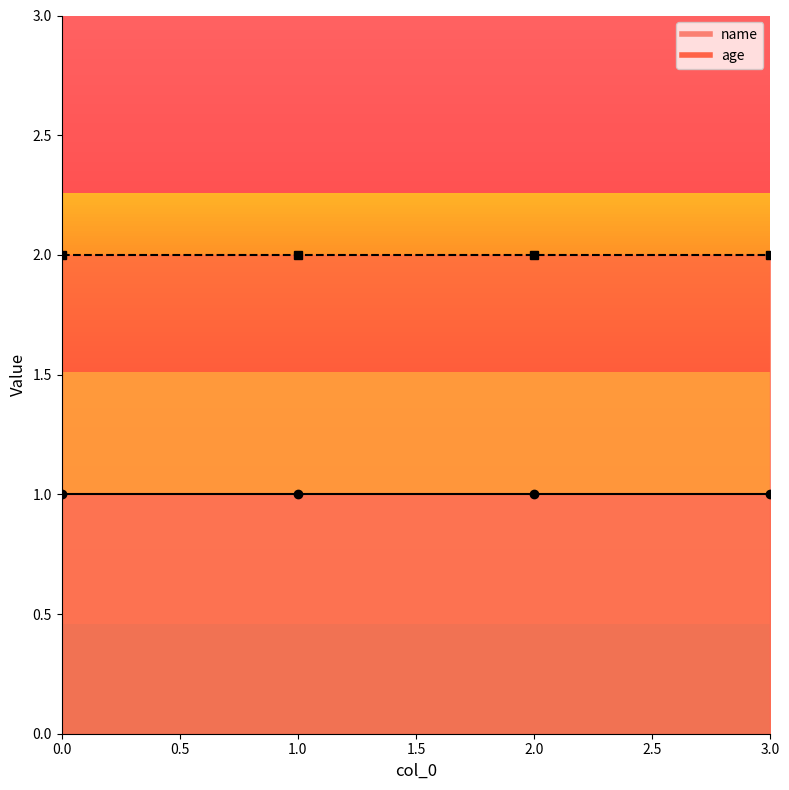

Is the value of age at 2 greater than the value of name at 0?

Yes